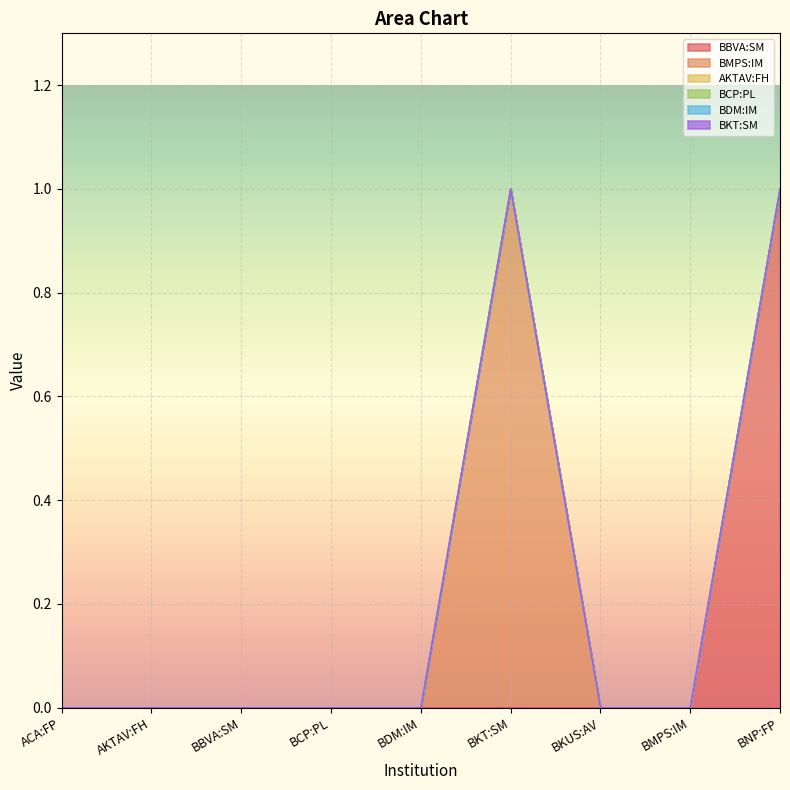

Which series has the largest total across all categories?

BBVA:SM